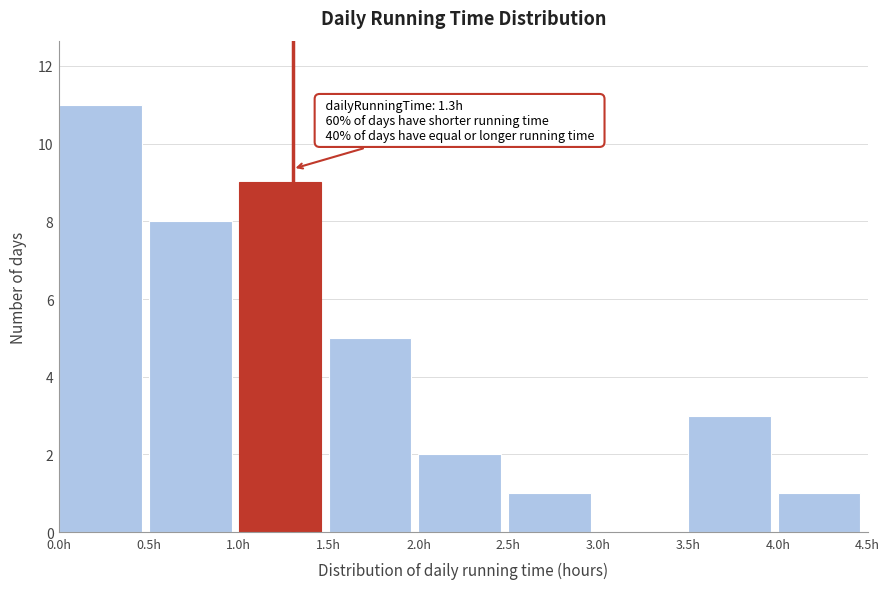

Over which range of the x-axis is the bar tallest?

0.0 to 0.5